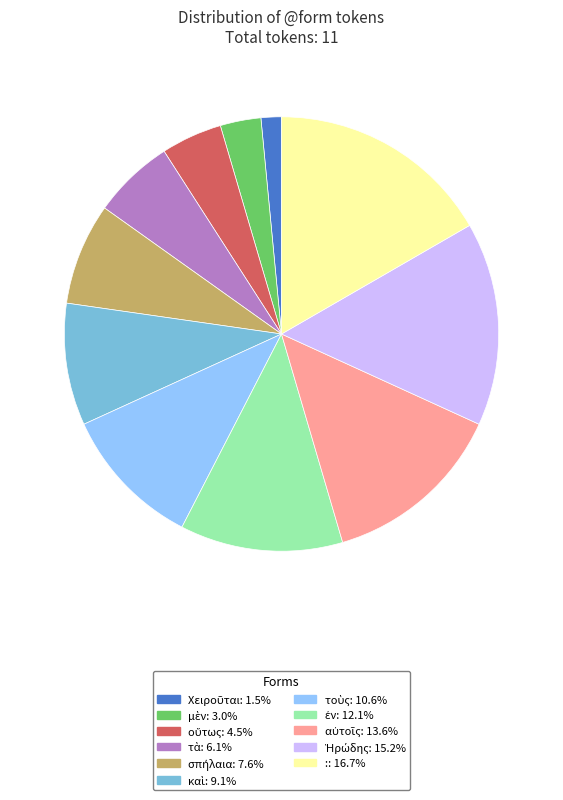

What is the largest slice in the pie chart?

: